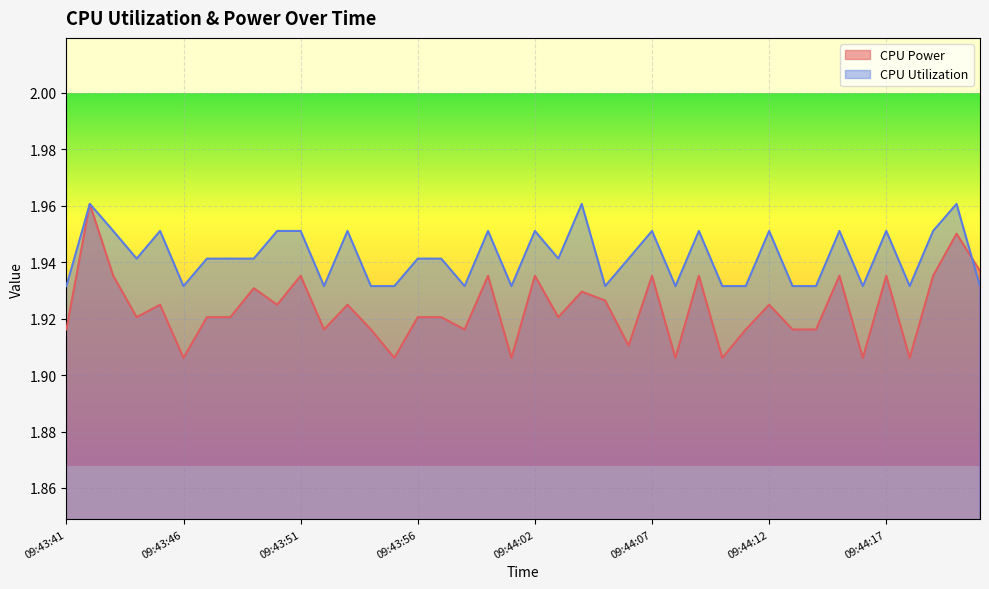

The CPU Utilization series shows 3.1 at 09:44:12. True or false?

False